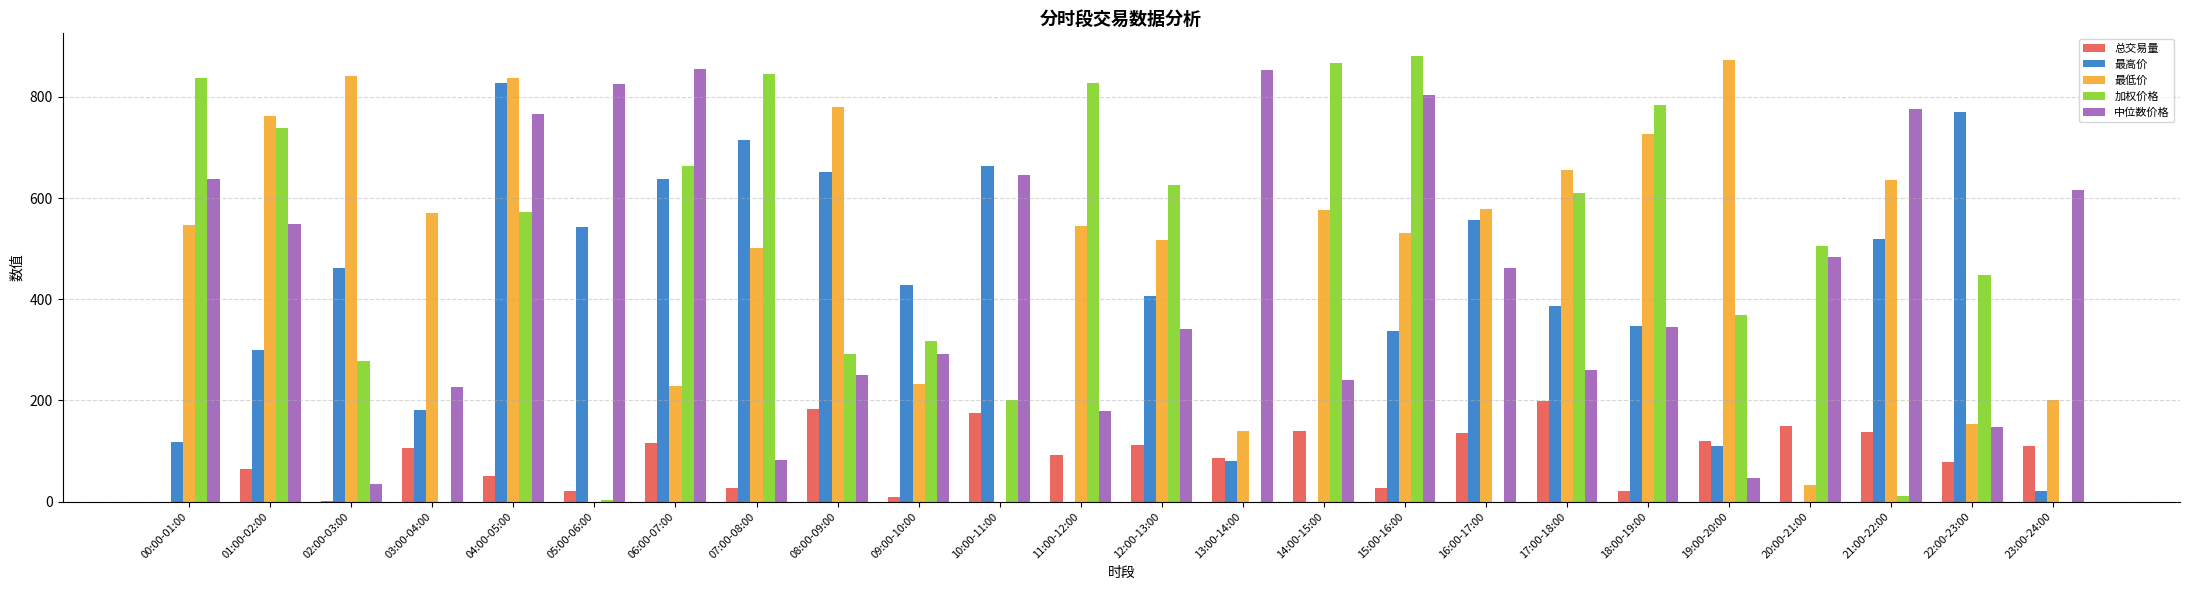

The value of 最高价 at 01:00-02:00 is 131.4. True or false?

False